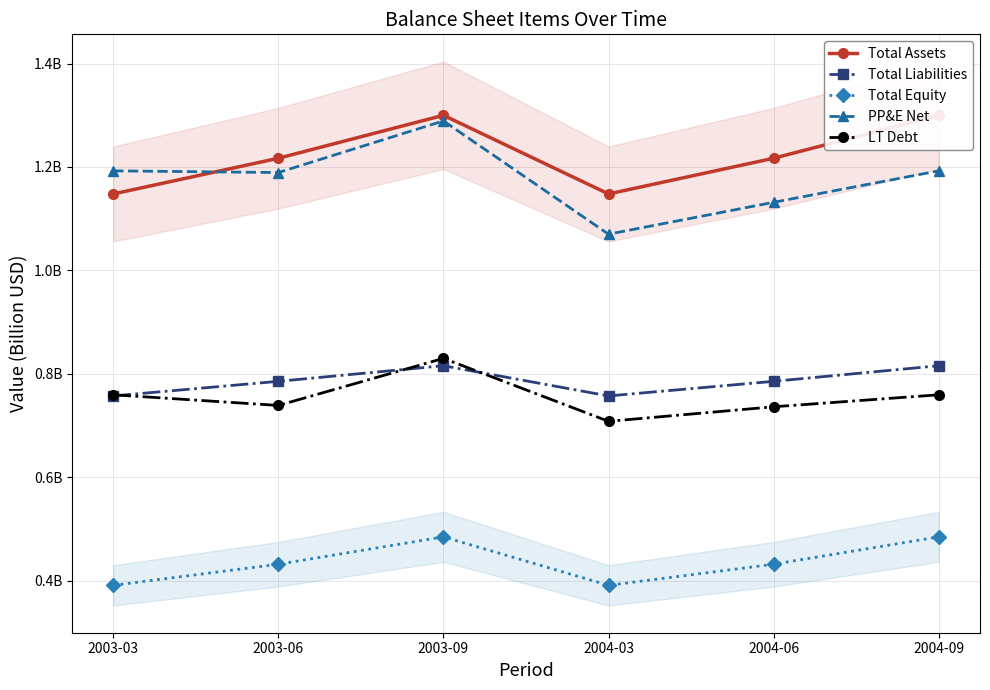

What is the label of the 5th point from the left?

2004-06